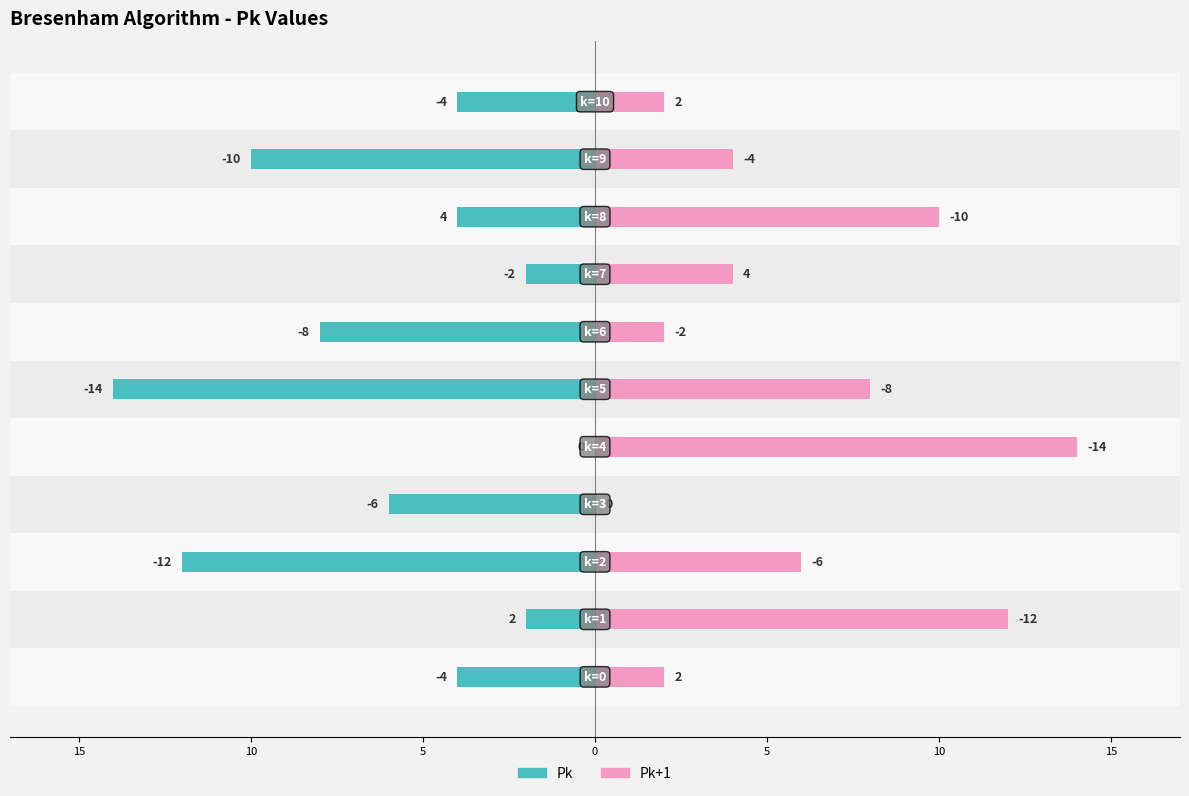

True or false: Pk has a value of 0 at 0.

True